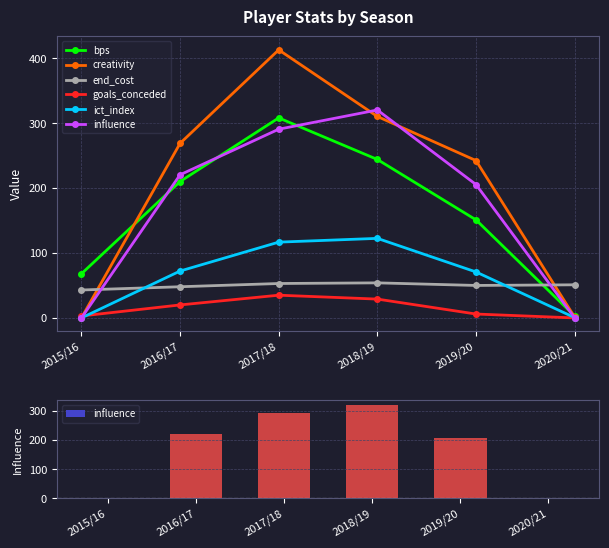

Reading left to right, transcribe all the data shown in this chart.

bps: 2015/16=68.0	2016/17=210.0	2017/18=308.0	2018/19=244.0	2019/20=151.0	2020/21=3.0
creativity: 2015/16=0.0	2016/17=268.8	2017/18=412.8	2018/19=310.2	2019/20=242.3	2020/21=1.3
end_cost: 2015/16=43.0	2016/17=48.0	2017/18=53.0	2018/19=54.0	2019/20=50.0	2020/21=51.0
goals_conceded: 2015/16=3.0	2016/17=20.0	2017/18=35.0	2018/19=29.0	2019/20=6.0	2020/21=0.0
ict_index: 2015/16=0.0	2016/17=72.2	2017/18=116.7	2018/19=122.5	2019/20=70.8	2020/21=0.5
influence: 2015/16=0.0	2016/17=220.4	2017/18=290.6	2018/19=320.2	2019/20=205.4	2020/21=0.2